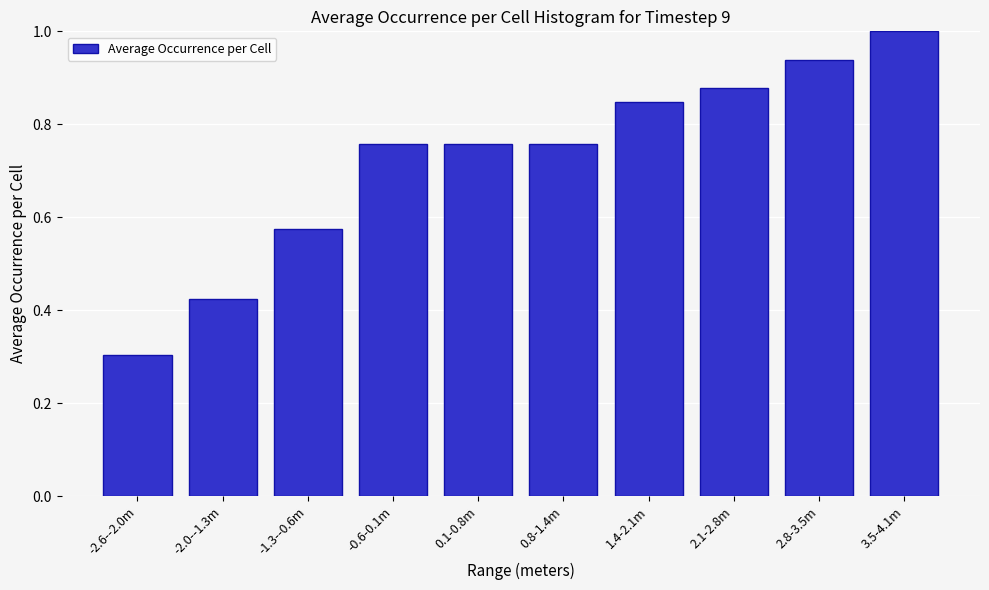

What is the label of the 9th bar from the left?

2.8-3.5m